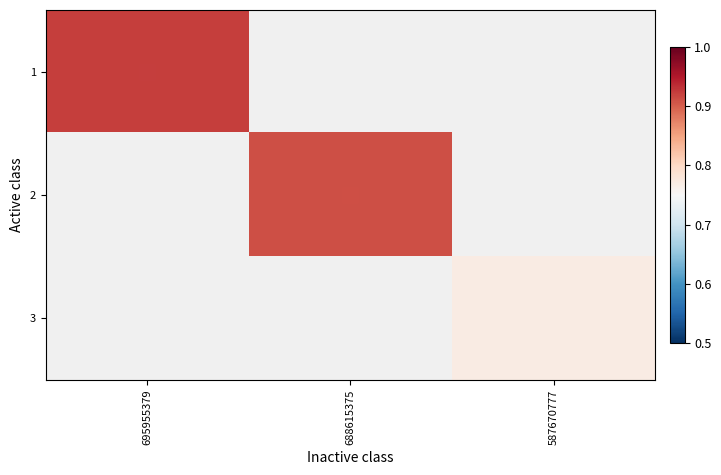

Which category has the highest value in the 2 series?

695955379